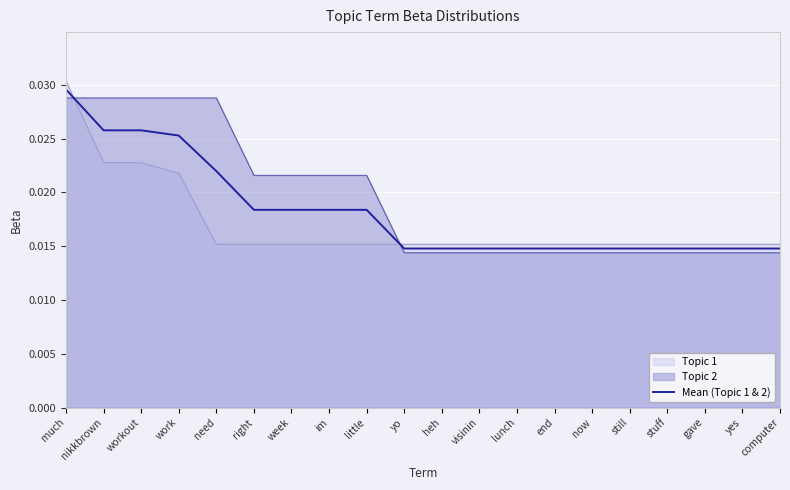

The chart shows a value of 0.0 at yes. True or false?

True